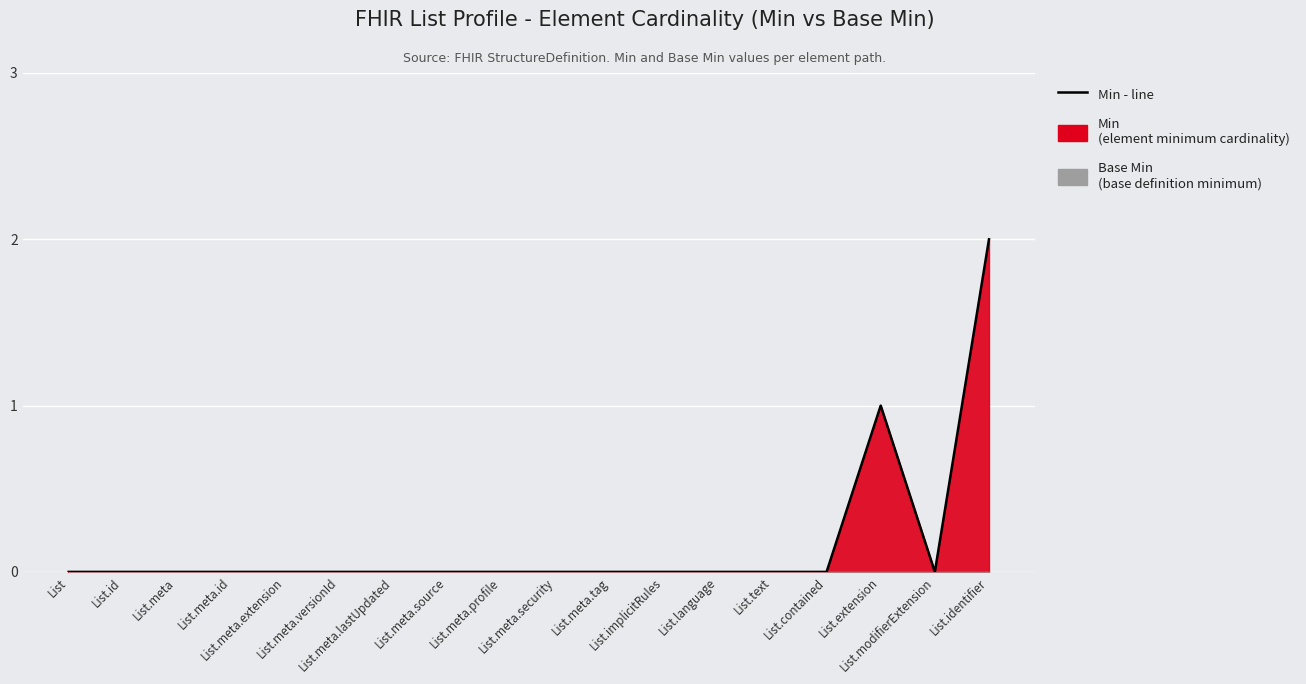

Reading left to right, list all the values displayed in this chart.

0	0	0	0	0	0	0	0	0	0	0	0	0	0	0	1	0	2